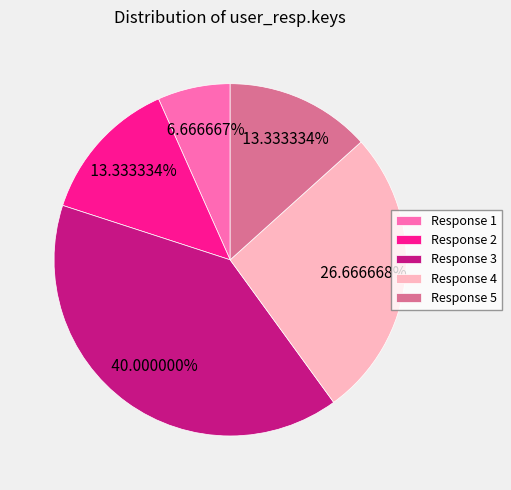

Does any single category account for the majority?

No